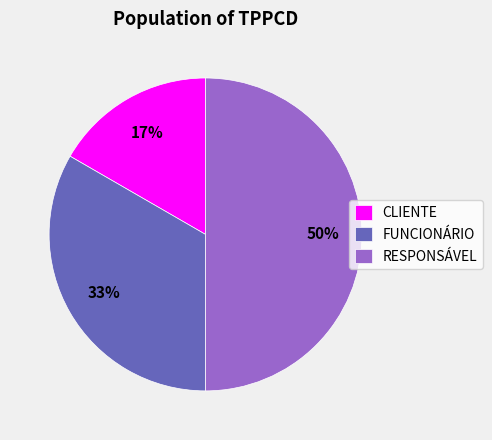

Rank the categories by value from highest to lowest.

RESPONSÁVEL, FUNCIONÁRIO, CLIENTE